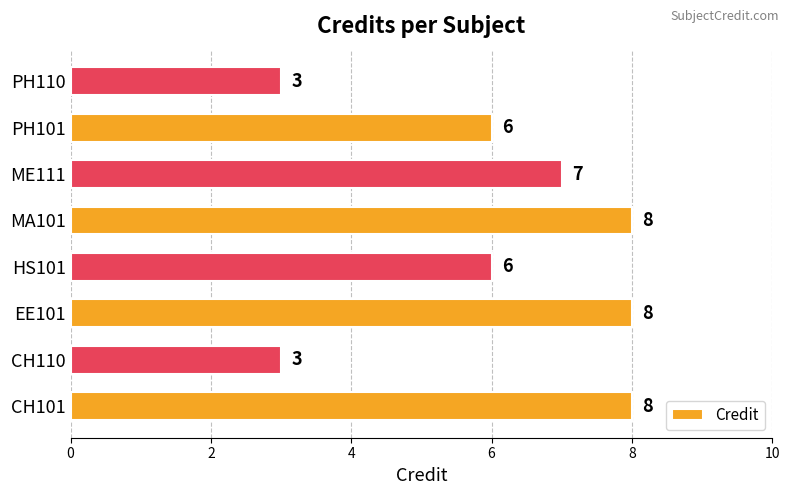

What is the greatest value displayed?

8